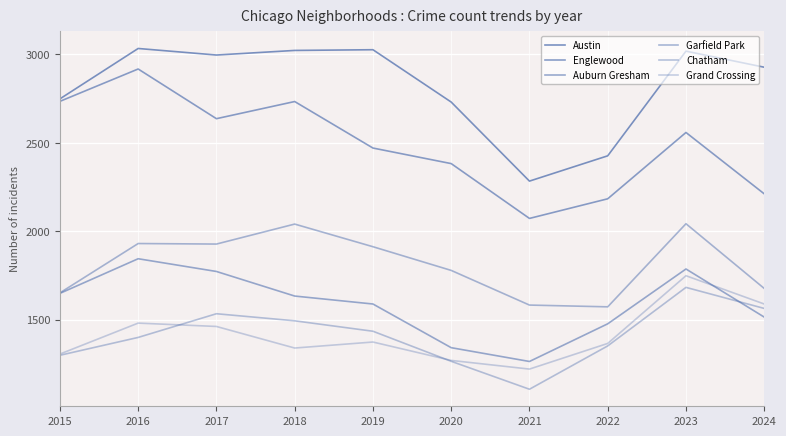

Reading left to right, what are all the values shown in this chart?

Austin: 2015=2749	2016=3034	2017=2997	2018=3023	2019=3027	2020=2731	2021=2284	2022=2427	2023=3019	2024=2928
Englewood: 2015=2735	2016=2918	2017=2637	2018=2734	2019=2471	2020=2383	2021=2073	2022=2184	2023=2559	2024=2212
Auburn Gresham: 2015=1649	2016=1845	2017=1773	2018=1634	2019=1589	2020=1342	2021=1264	2022=1477	2023=1787	2024=1515
Garfield Park: 2015=1652	2016=1931	2017=1928	2018=2041	2019=1913	2020=1779	2021=1583	2022=1573	2023=2043	2024=1677
Chatham: 2015=1299	2016=1400	2017=1534	2018=1494	2019=1435	2020=1265	2021=1107	2022=1352	2023=1683	2024=1564
Grand Crossing: 2015=1306	2016=1481	2017=1462	2018=1340	2019=1374	2020=1270	2021=1221	2022=1366	2023=1749	2024=1589